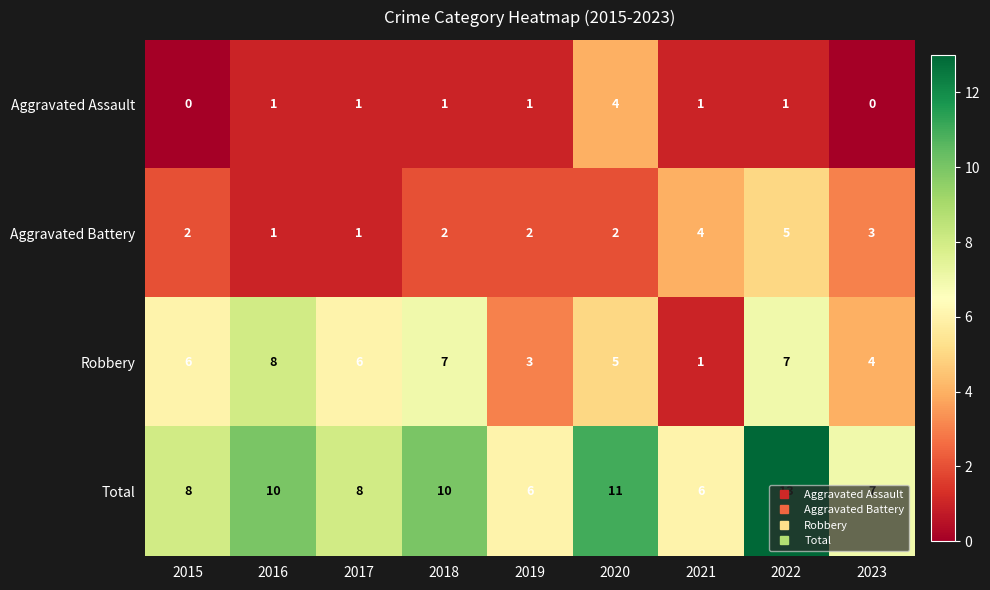

What is the sum of the Aggravated Assault values at 2020 and 2016?

5